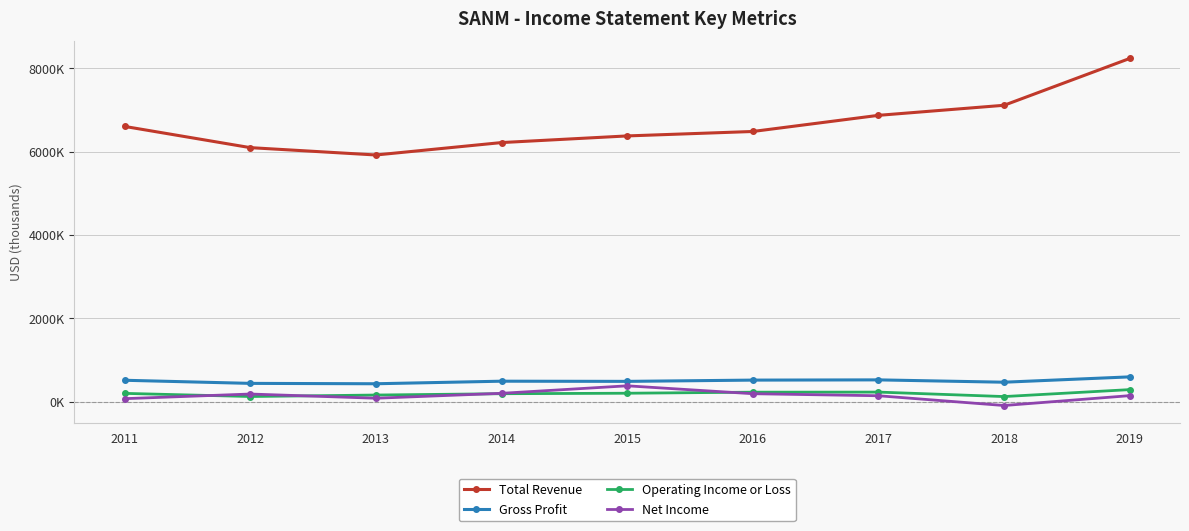

Which label corresponds to the smallest value in the chart?

2018